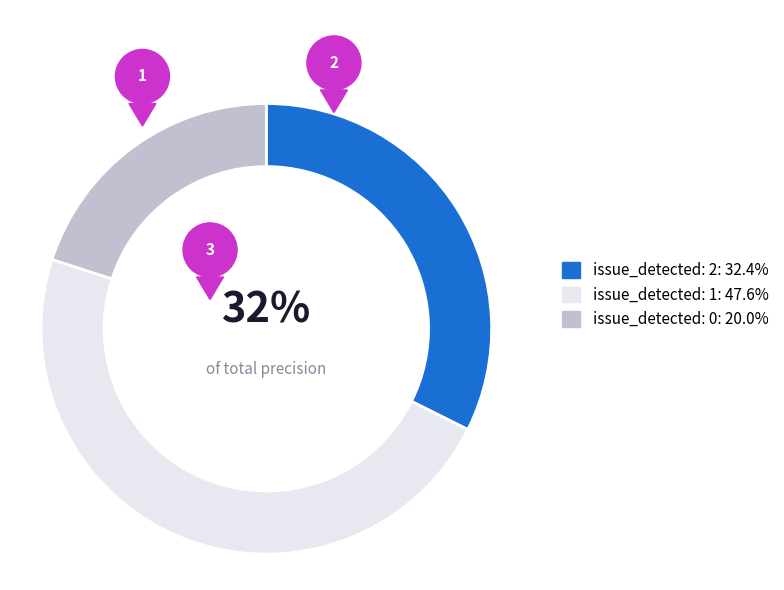

Does any single category account for the majority?

No